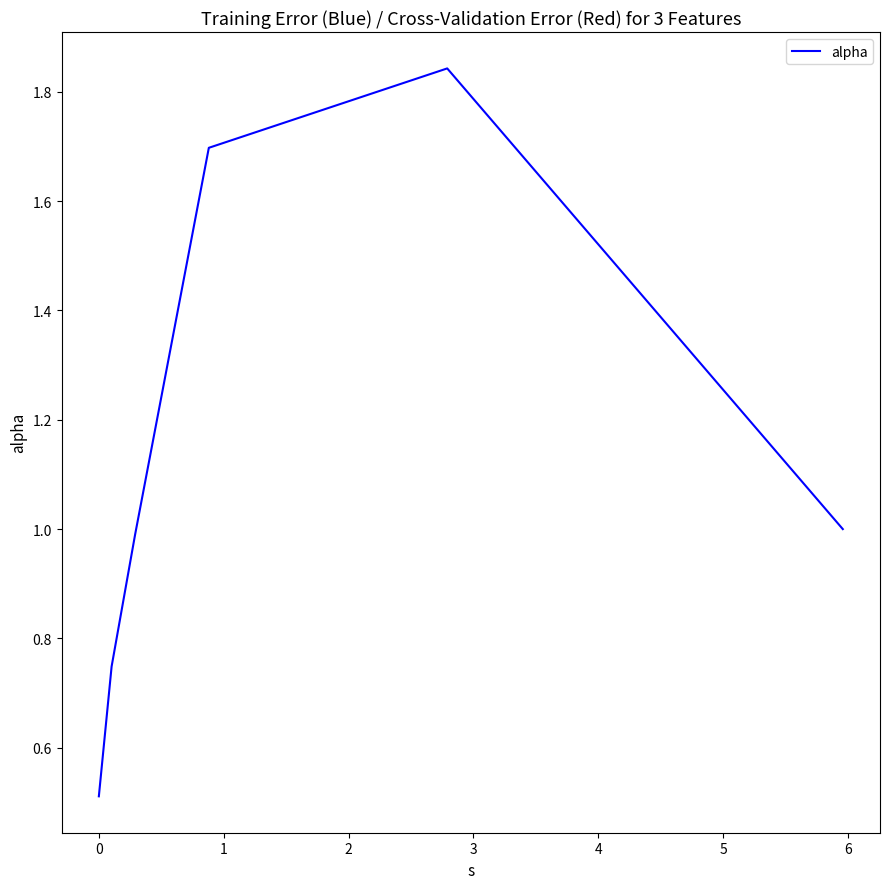

What is the average value?

1.1